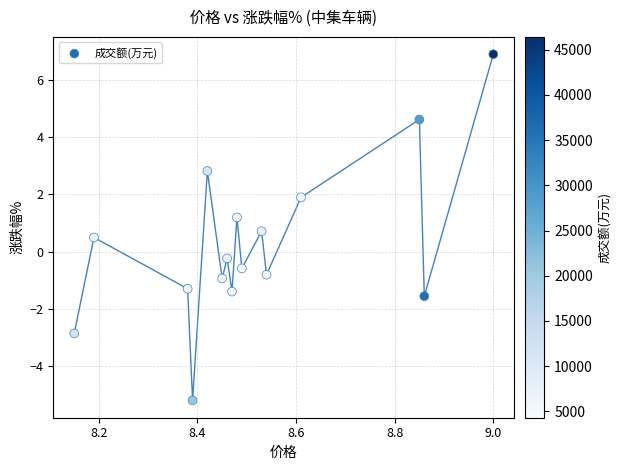

What is the range of Y values (max minus min)?

12.1